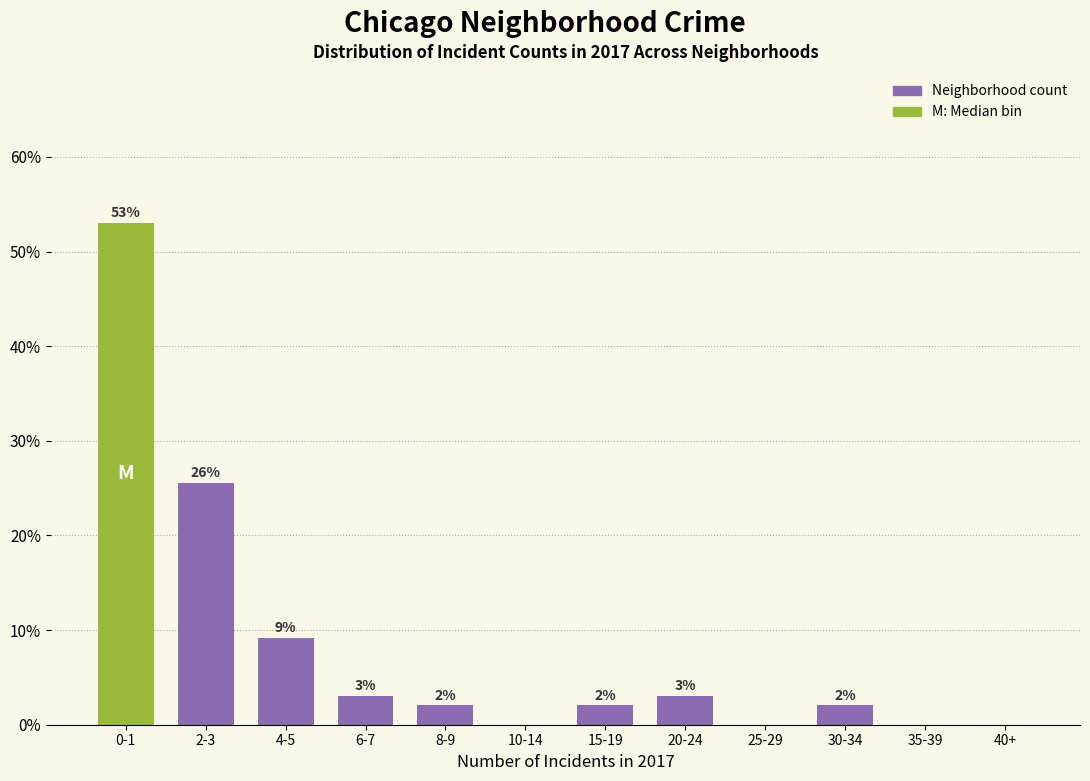

Where does the data first go above 2?

0-1